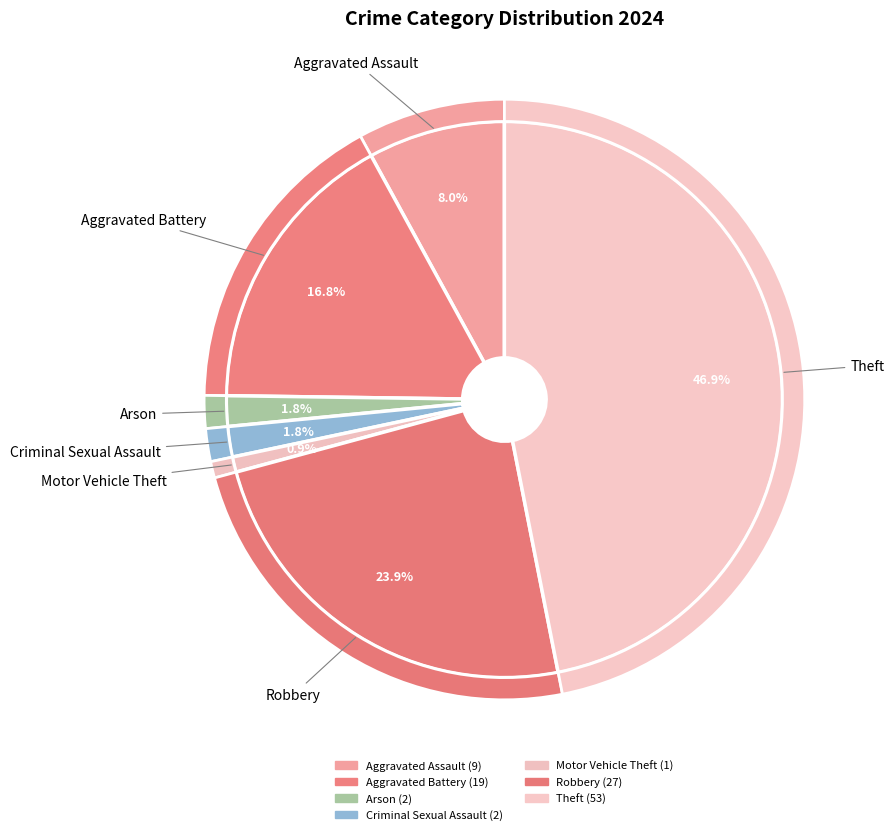

Is it true that Motor Vehicle Theft is 7% of the pie?

False